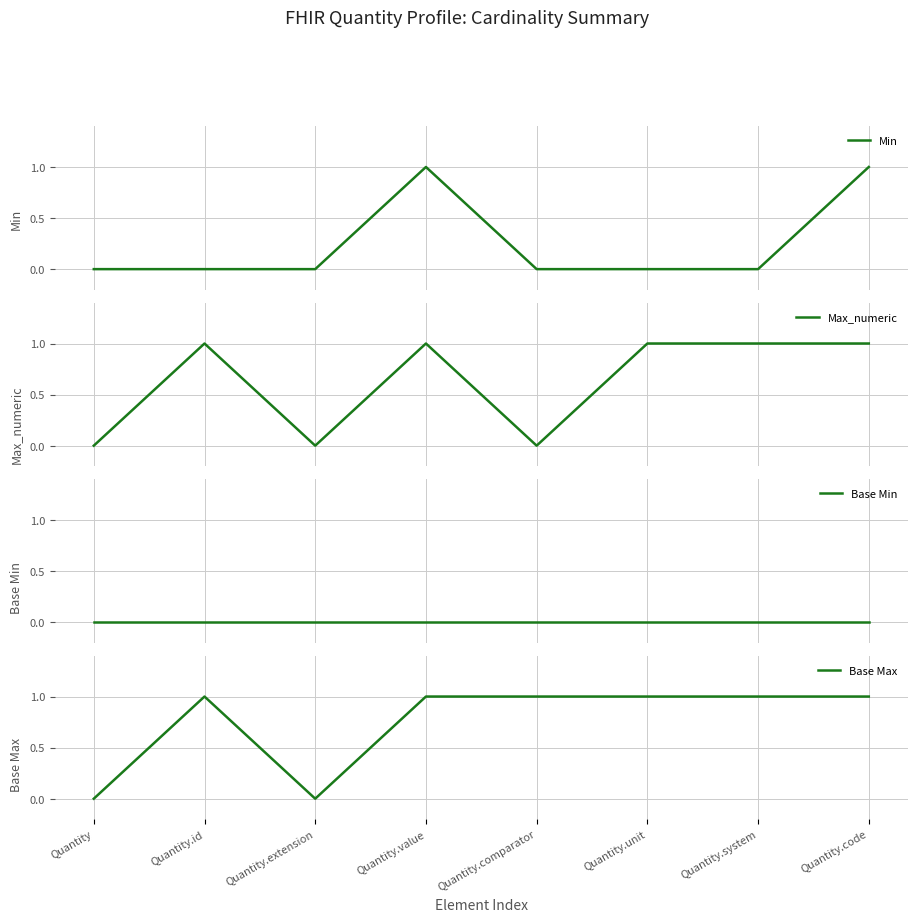

True or false: Min and Max_numeric cross at least once.

False